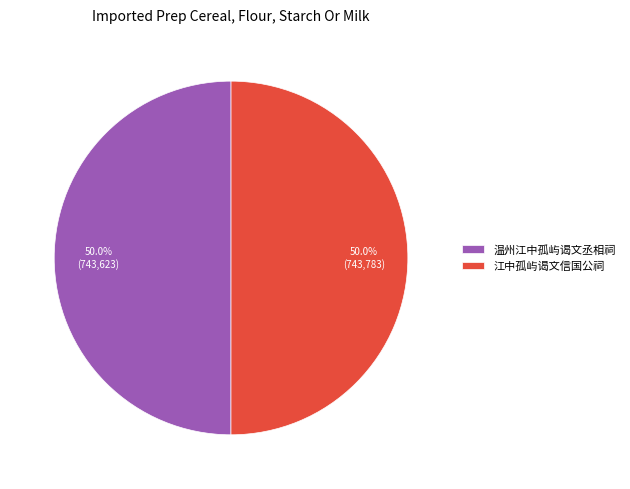

Approximately how many times larger is the value at 温州江中孤屿谒文丞相祠 compared to 江中孤屿谒文信国公祠?

1.0